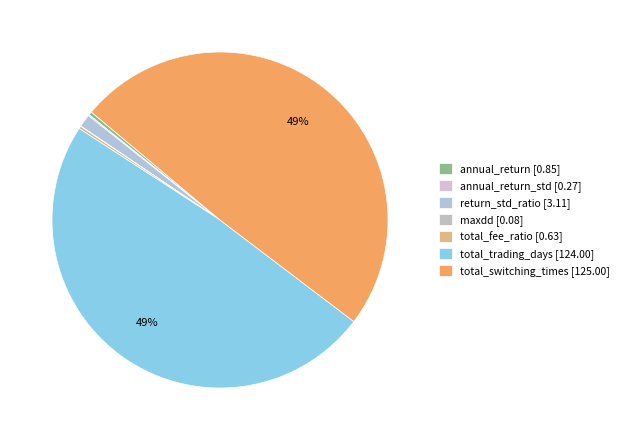

What is the largest slice in the pie chart?

total_switching_times